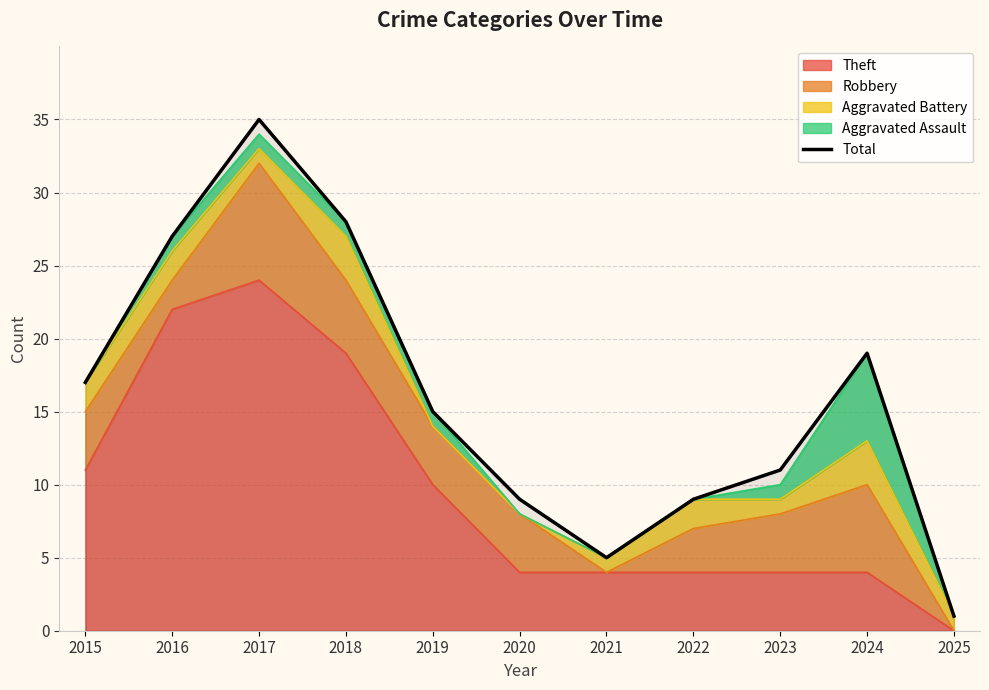

Where is the first local maximum?

2017